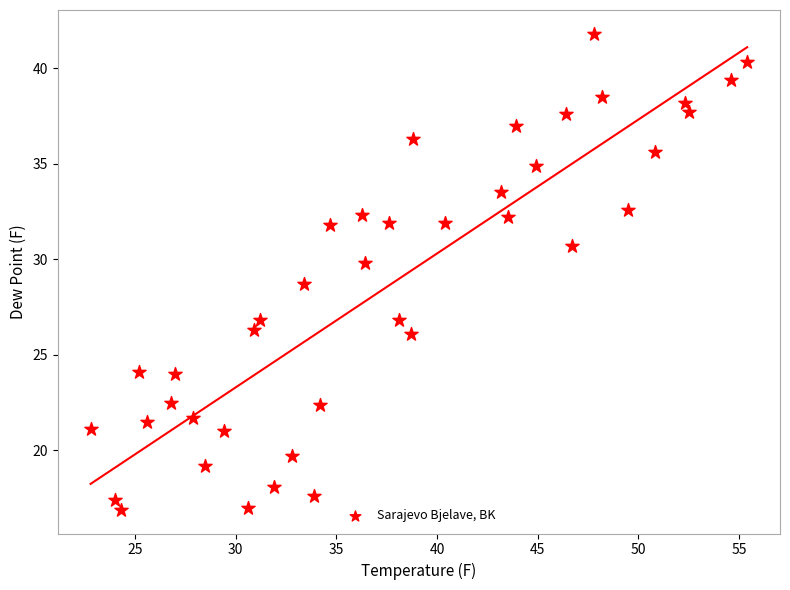

What Y value in the scatter plot is closest to 29?

28.7